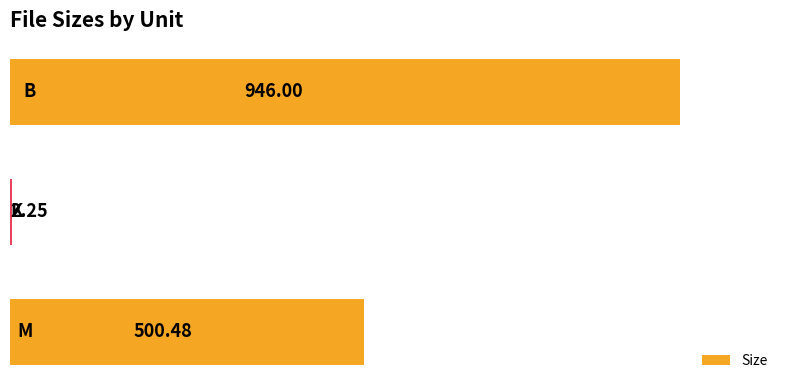

What is the greatest value displayed?

946.0